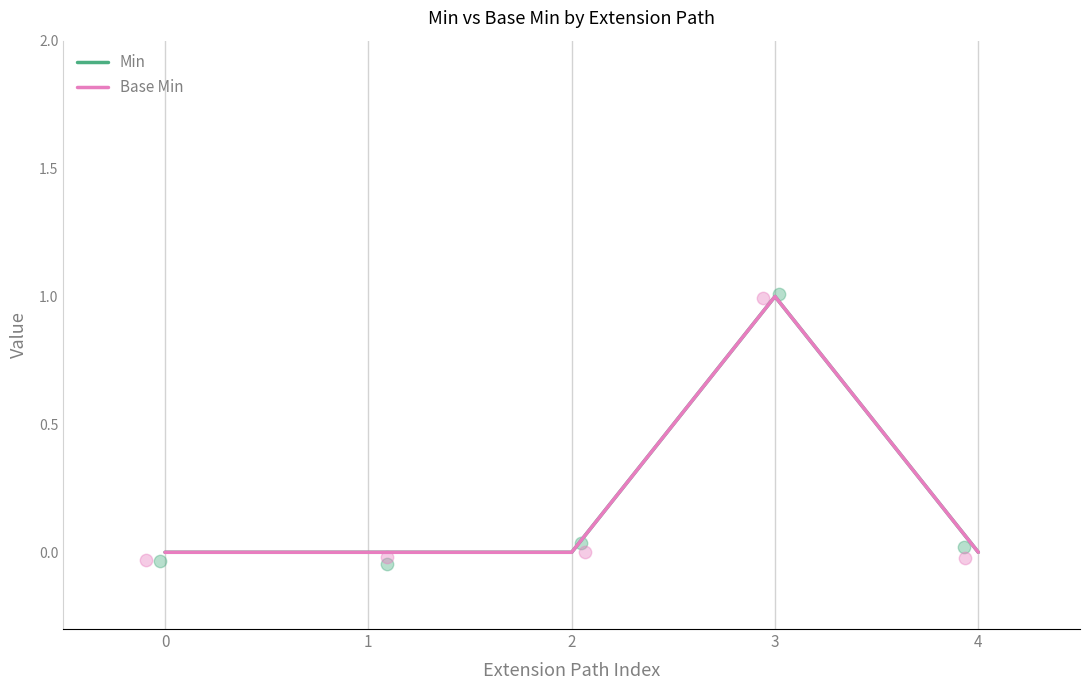

At which category is the sum across all series the highest?

3